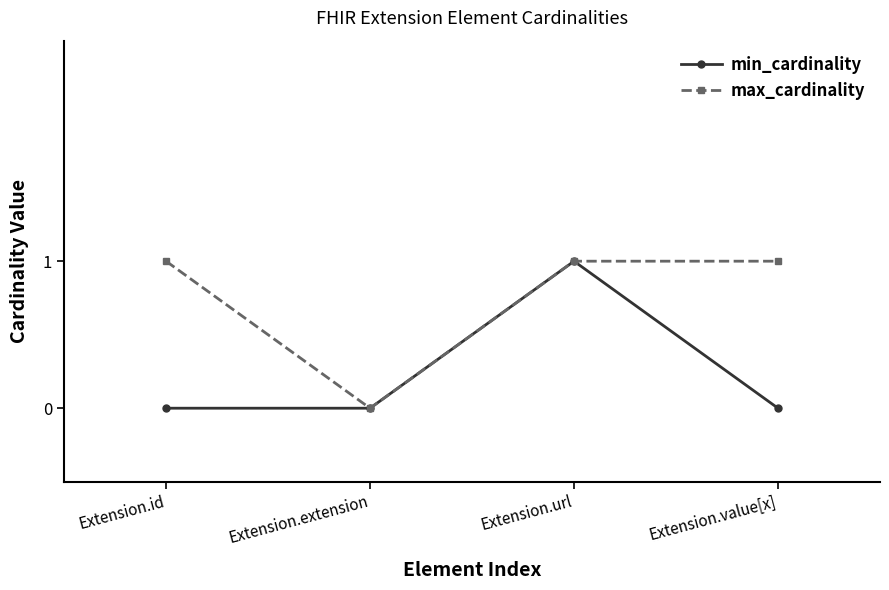

True or false: max_cardinality has a value of 1 at Extension.value[x].

True